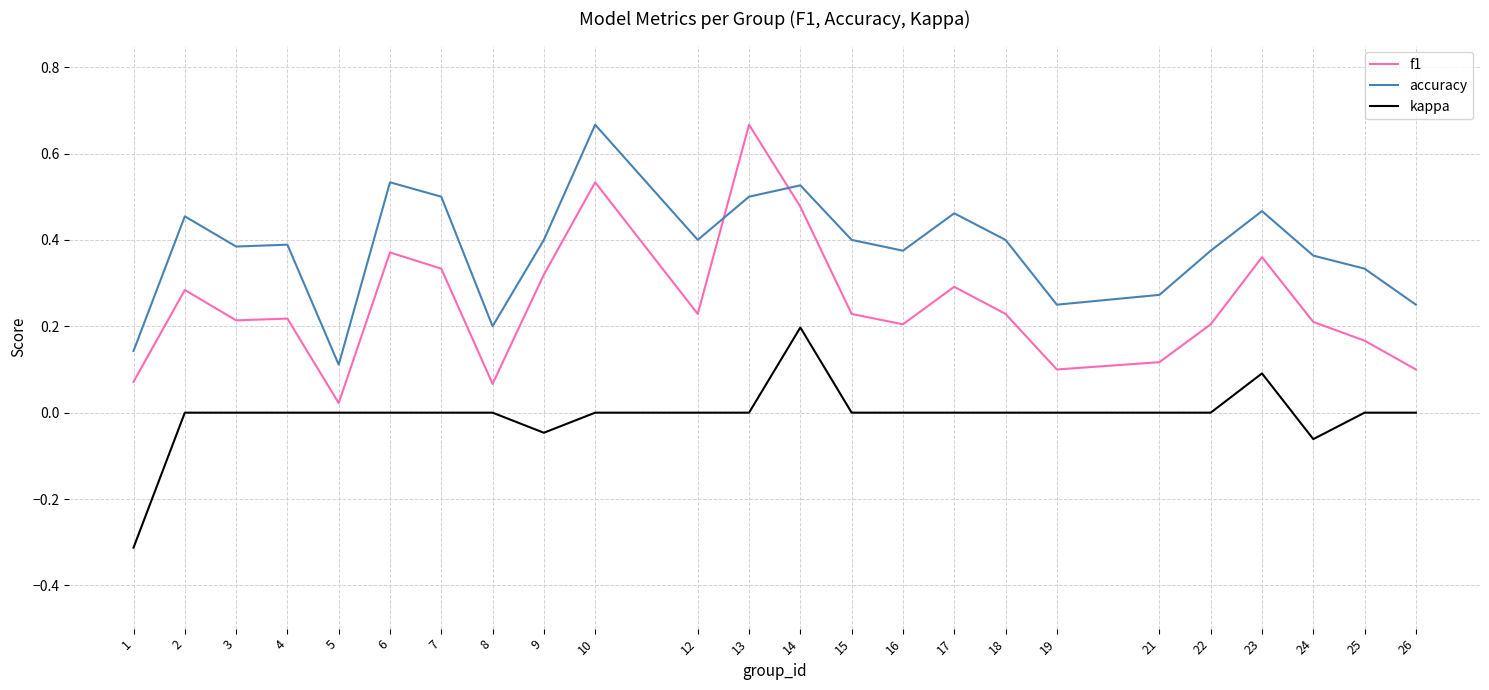

Does the chart have visible grid lines?

Yes